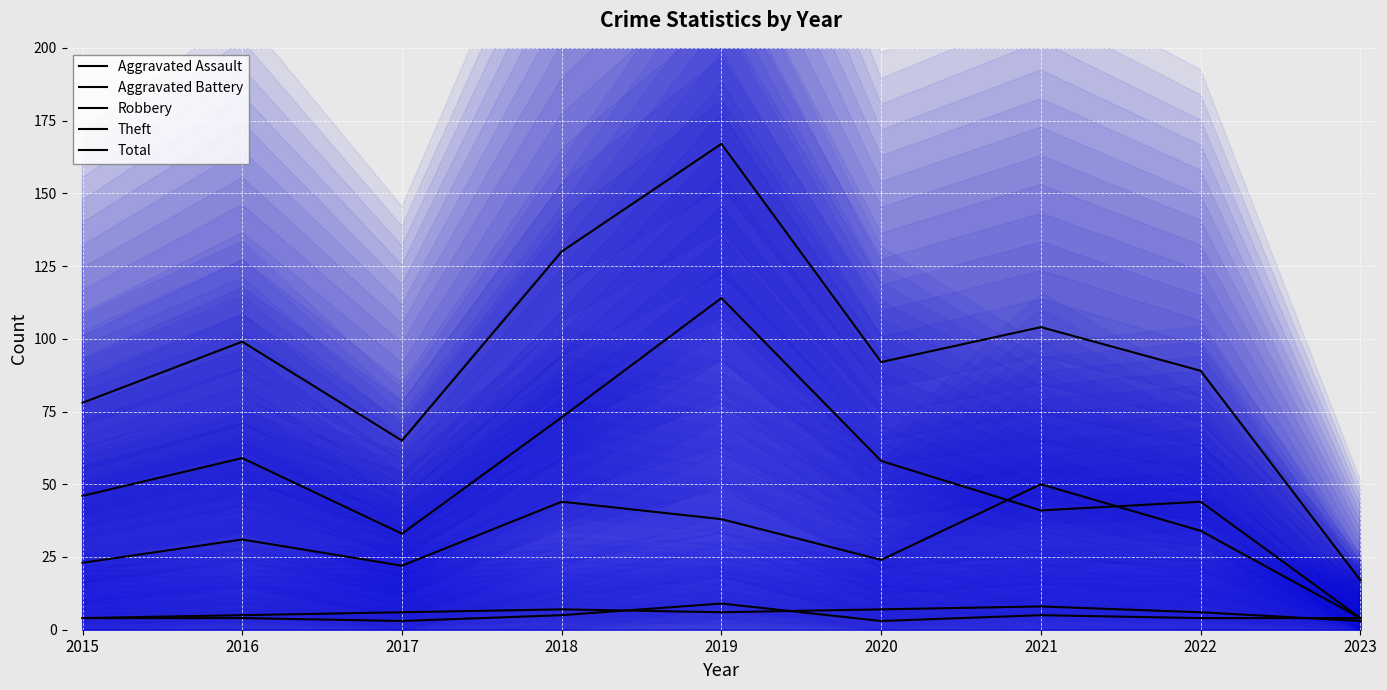

What is the sum of all Total values?

841